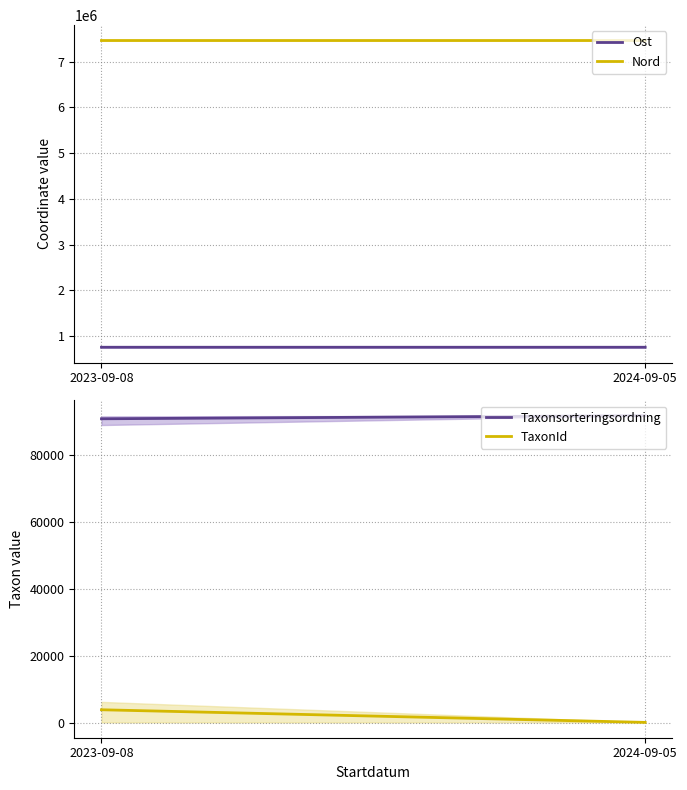

At which category is the sum across all series the highest?

2023-09-08